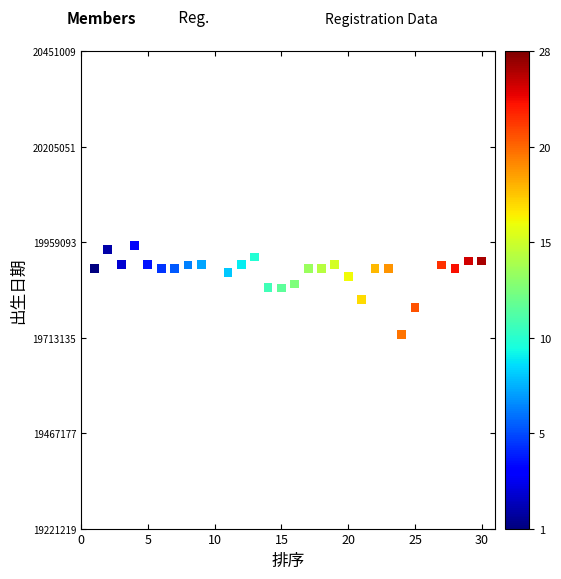

What is the range of X values (max minus min)?

29